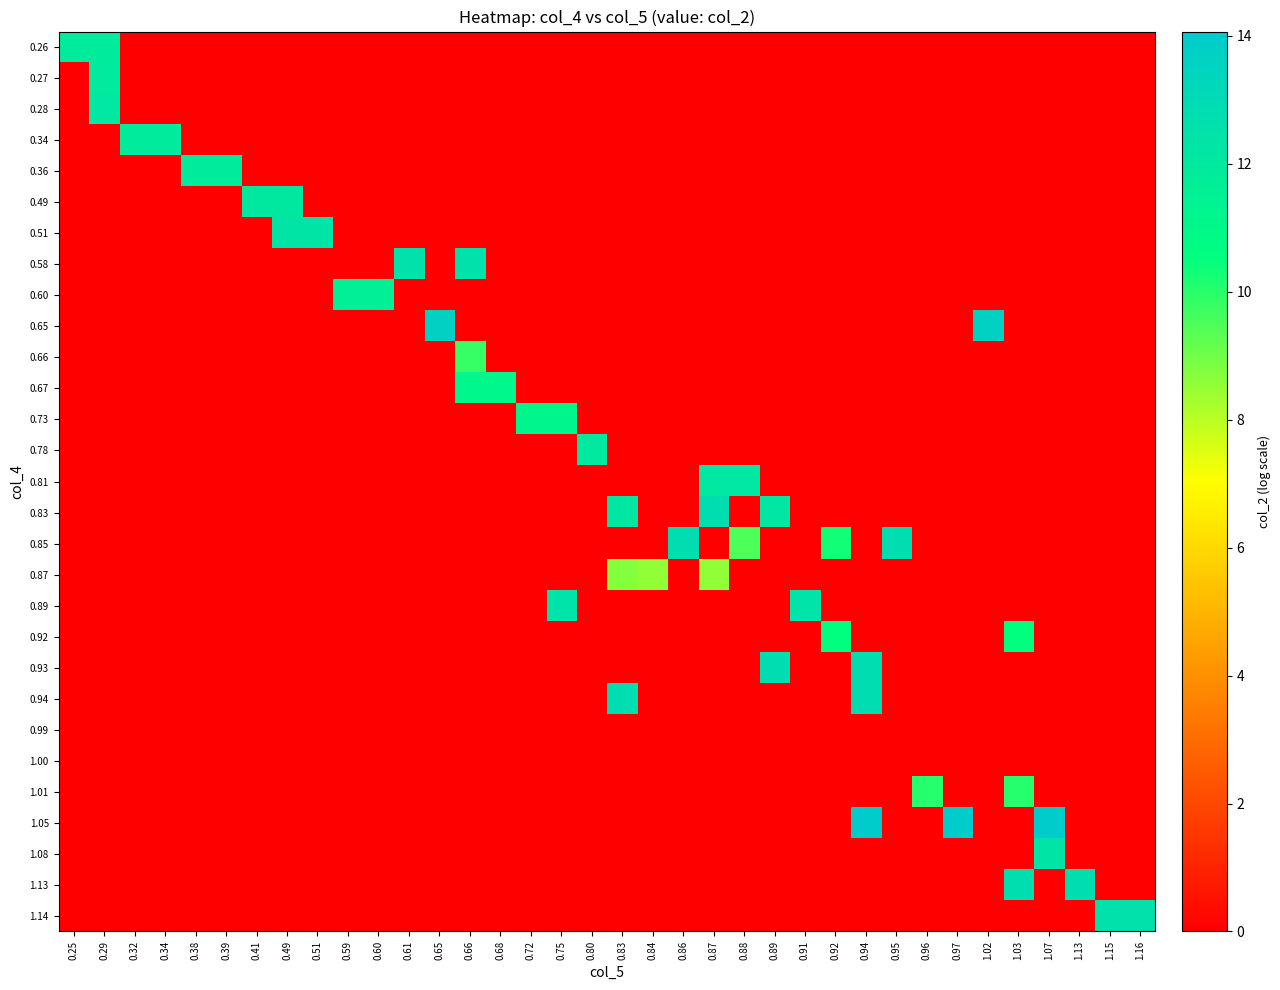

Reading right to left, transcribe all the data shown in this chart.

0.26: 1.16=0.0	1.15=0.0	1.13=0.0	1.07=0.0	1.03=0.0	1.02=0.0	0.97=0.0	0.96=0.0	0.95=0.0	0.94=0.0	0.92=0.0	0.91=0.0	0.89=0.0	0.88=0.0	0.87=0.0	0.86=0.0	0.84=0.0	0.83=0.0	0.80=0.0	0.75=0.0	0.72=0.0	0.68=0.0	0.66=0.0	0.65=0.0	0.61=0.0	0.60=0.0	0.59=0.0	0.51=0.0	0.49=0.0	0.41=0.0	0.39=0.0	0.38=0.0	0.34=0.0	0.32=0.0	0.29=11.8	0.25=11.8
0.27: 1.16=0.0	1.15=0.0	1.13=0.0	1.07=0.0	1.03=0.0	1.02=0.0	0.97=0.0	0.96=0.0	0.95=0.0	0.94=0.0	0.92=0.0	0.91=0.0	0.89=0.0	0.88=0.0	0.87=0.0	0.86=0.0	0.84=0.0	0.83=0.0	0.80=0.0	0.75=0.0	0.72=0.0	0.68=0.0	0.66=0.0	0.65=0.0	0.61=0.0	0.60=0.0	0.59=0.0	0.51=0.0	0.49=0.0	0.41=0.0	0.39=0.0	0.38=0.0	0.34=0.0	0.32=0.0	0.29=11.9	0.25=0.0
0.28: 1.16=0.0	1.15=0.0	1.13=0.0	1.07=0.0	1.03=0.0	1.02=0.0	0.97=0.0	0.96=0.0	0.95=0.0	0.94=0.0	0.92=0.0	0.91=0.0	0.89=0.0	0.88=0.0	0.87=0.0	0.86=0.0	0.84=0.0	0.83=0.0	0.80=0.0	0.75=0.0	0.72=0.0	0.68=0.0	0.66=0.0	0.65=0.0	0.61=0.0	0.60=0.0	0.59=0.0	0.51=0.0	0.49=0.0	0.41=0.0	0.39=0.0	0.38=0.0	0.34=0.0	0.32=0.0	0.29=12.1	0.25=0.0
0.34: 1.16=0.0	1.15=0.0	1.13=0.0	1.07=0.0	1.03=0.0	1.02=0.0	0.97=0.0	0.96=0.0	0.95=0.0	0.94=0.0	0.92=0.0	0.91=0.0	0.89=0.0	0.88=0.0	0.87=0.0	0.86=0.0	0.84=0.0	0.83=0.0	0.80=0.0	0.75=0.0	0.72=0.0	0.68=0.0	0.66=0.0	0.65=0.0	0.61=0.0	0.60=0.0	0.59=0.0	0.51=0.0	0.49=0.0	0.41=0.0	0.39=0.0	0.38=0.0	0.34=11.8	0.32=11.8	0.29=0.0	0.25=0.0
0.36: 1.16=0.0	1.15=0.0	1.13=0.0	1.07=0.0	1.03=0.0	1.02=0.0	0.97=0.0	0.96=0.0	0.95=0.0	0.94=0.0	0.92=0.0	0.91=0.0	0.89=0.0	0.88=0.0	0.87=0.0	0.86=0.0	0.84=0.0	0.83=0.0	0.80=0.0	0.75=0.0	0.72=0.0	0.68=0.0	0.66=0.0	0.65=0.0	0.61=0.0	0.60=0.0	0.59=0.0	0.51=0.0	0.49=0.0	0.41=0.0	0.39=11.9	0.38=11.9	0.34=0.0	0.32=0.0	0.29=0.0	0.25=0.0
0.49: 1.16=0.0	1.15=0.0	1.13=0.0	1.07=0.0	1.03=0.0	1.02=0.0	0.97=0.0	0.96=0.0	0.95=0.0	0.94=0.0	0.92=0.0	0.91=0.0	0.89=0.0	0.88=0.0	0.87=0.0	0.86=0.0	0.84=0.0	0.83=0.0	0.80=0.0	0.75=0.0	0.72=0.0	0.68=0.0	0.66=0.0	0.65=0.0	0.61=0.0	0.60=0.0	0.59=0.0	0.51=0.0	0.49=12.0	0.41=12.0	0.39=0.0	0.38=0.0	0.34=0.0	0.32=0.0	0.29=0.0	0.25=0.0
0.51: 1.16=0.0	1.15=0.0	1.13=0.0	1.07=0.0	1.03=0.0	1.02=0.0	0.97=0.0	0.96=0.0	0.95=0.0	0.94=0.0	0.92=0.0	0.91=0.0	0.89=0.0	0.88=0.0	0.87=0.0	0.86=0.0	0.84=0.0	0.83=0.0	0.80=0.0	0.75=0.0	0.72=0.0	0.68=0.0	0.66=0.0	0.65=0.0	0.61=0.0	0.60=0.0	0.59=0.0	0.51=12.3	0.49=12.3	0.41=0.0	0.39=0.0	0.38=0.0	0.34=0.0	0.32=0.0	0.29=0.0	0.25=0.0
0.58: 1.16=0.0	1.15=0.0	1.13=0.0	1.07=0.0	1.03=0.0	1.02=0.0	0.97=0.0	0.96=0.0	0.95=0.0	0.94=0.0	0.92=0.0	0.91=0.0	0.89=0.0	0.88=0.0	0.87=0.0	0.86=0.0	0.84=0.0	0.83=0.0	0.80=0.0	0.75=0.0	0.72=0.0	0.68=0.0	0.66=12.5	0.65=0.0	0.61=12.5	0.60=0.0	0.59=0.0	0.51=0.0	0.49=0.0	0.41=0.0	0.39=0.0	0.38=0.0	0.34=0.0	0.32=0.0	0.29=0.0	0.25=0.0
0.60: 1.16=0.0	1.15=0.0	1.13=0.0	1.07=0.0	1.03=0.0	1.02=0.0	0.97=0.0	0.96=0.0	0.95=0.0	0.94=0.0	0.92=0.0	0.91=0.0	0.89=0.0	0.88=0.0	0.87=0.0	0.86=0.0	0.84=0.0	0.83=0.0	0.80=0.0	0.75=0.0	0.72=0.0	0.68=0.0	0.66=0.0	0.65=0.0	0.61=0.0	0.60=11.6	0.59=11.6	0.51=0.0	0.49=0.0	0.41=0.0	0.39=0.0	0.38=0.0	0.34=0.0	0.32=0.0	0.29=0.0	0.25=0.0
0.65: 1.16=0.0	1.15=0.0	1.13=0.0	1.07=0.0	1.03=0.0	1.02=13.7	0.97=0.0	0.96=0.0	0.95=0.0	0.94=0.0	0.92=0.0	0.91=0.0	0.89=0.0	0.88=0.0	0.87=0.0	0.86=0.0	0.84=0.0	0.83=0.0	0.80=0.0	0.75=0.0	0.72=0.0	0.68=0.0	0.66=0.0	0.65=13.7	0.61=0.0	0.60=0.0	0.59=0.0	0.51=0.0	0.49=0.0	0.41=0.0	0.39=0.0	0.38=0.0	0.34=0.0	0.32=0.0	0.29=0.0	0.25=0.0
0.66: 1.16=0.0	1.15=0.0	1.13=0.0	1.07=0.0	1.03=0.0	1.02=0.0	0.97=0.0	0.96=0.0	0.95=0.0	0.94=0.0	0.92=0.0	0.91=0.0	0.89=0.0	0.88=0.0	0.87=0.0	0.86=0.0	0.84=0.0	0.83=0.0	0.80=0.0	0.75=0.0	0.72=0.0	0.68=0.0	0.66=9.8	0.65=0.0	0.61=0.0	0.60=0.0	0.59=0.0	0.51=0.0	0.49=0.0	0.41=0.0	0.39=0.0	0.38=0.0	0.34=0.0	0.32=0.0	0.29=0.0	0.25=0.0
0.67: 1.16=0.0	1.15=0.0	1.13=0.0	1.07=0.0	1.03=0.0	1.02=0.0	0.97=0.0	0.96=0.0	0.95=0.0	0.94=0.0	0.92=0.0	0.91=0.0	0.89=0.0	0.88=0.0	0.87=0.0	0.86=0.0	0.84=0.0	0.83=0.0	0.80=0.0	0.75=0.0	0.72=0.0	0.68=11.1	0.66=11.1	0.65=0.0	0.61=0.0	0.60=0.0	0.59=0.0	0.51=0.0	0.49=0.0	0.41=0.0	0.39=0.0	0.38=0.0	0.34=0.0	0.32=0.0	0.29=0.0	0.25=0.0
0.73: 1.16=0.0	1.15=0.0	1.13=0.0	1.07=0.0	1.03=0.0	1.02=0.0	0.97=0.0	0.96=0.0	0.95=0.0	0.94=0.0	0.92=0.0	0.91=0.0	0.89=0.0	0.88=0.0	0.87=0.0	0.86=0.0	0.84=0.0	0.83=0.0	0.80=0.0	0.75=11.2	0.72=11.2	0.68=0.0	0.66=0.0	0.65=0.0	0.61=0.0	0.60=0.0	0.59=0.0	0.51=0.0	0.49=0.0	0.41=0.0	0.39=0.0	0.38=0.0	0.34=0.0	0.32=0.0	0.29=0.0	0.25=0.0
0.78: 1.16=0.0	1.15=0.0	1.13=0.0	1.07=0.0	1.03=0.0	1.02=0.0	0.97=0.0	0.96=0.0	0.95=0.0	0.94=0.0	0.92=0.0	0.91=0.0	0.89=0.0	0.88=0.0	0.87=0.0	0.86=0.0	0.84=0.0	0.83=0.0	0.80=12.0	0.75=0.0	0.72=0.0	0.68=0.0	0.66=0.0	0.65=0.0	0.61=0.0	0.60=0.0	0.59=0.0	0.51=0.0	0.49=0.0	0.41=0.0	0.39=0.0	0.38=0.0	0.34=0.0	0.32=0.0	0.29=0.0	0.25=0.0
0.81: 1.16=0.0	1.15=0.0	1.13=0.0	1.07=0.0	1.03=0.0	1.02=0.0	0.97=0.0	0.96=0.0	0.95=0.0	0.94=0.0	0.92=0.0	0.91=0.0	0.89=0.0	0.88=12.1	0.87=12.1	0.86=0.0	0.84=0.0	0.83=0.0	0.80=0.0	0.75=0.0	0.72=0.0	0.68=0.0	0.66=0.0	0.65=0.0	0.61=0.0	0.60=0.0	0.59=0.0	0.51=0.0	0.49=0.0	0.41=0.0	0.39=0.0	0.38=0.0	0.34=0.0	0.32=0.0	0.29=0.0	0.25=0.0
0.83: 1.16=0.0	1.15=0.0	1.13=0.0	1.07=0.0	1.03=0.0	1.02=0.0	0.97=0.0	0.96=0.0	0.95=0.0	0.94=0.0	0.92=0.0	0.91=0.0	0.89=12.2	0.88=0.0	0.87=12.8	0.86=0.0	0.84=0.0	0.83=12.2	0.80=0.0	0.75=0.0	0.72=0.0	0.68=0.0	0.66=0.0	0.65=0.0	0.61=0.0	0.60=0.0	0.59=0.0	0.51=0.0	0.49=0.0	0.41=0.0	0.39=0.0	0.38=0.0	0.34=0.0	0.32=0.0	0.29=0.0	0.25=0.0
0.85: 1.16=0.0	1.15=0.0	1.13=0.0	1.07=0.0	1.03=0.0	1.02=0.0	0.97=0.0	0.96=0.0	0.95=12.8	0.94=0.0	0.92=10.3	0.91=0.0	0.89=0.0	0.88=9.5	0.87=0.0	0.86=12.8	0.84=0.0	0.83=0.0	0.80=0.0	0.75=0.0	0.72=0.0	0.68=0.0	0.66=0.0	0.65=0.0	0.61=0.0	0.60=0.0	0.59=0.0	0.51=0.0	0.49=0.0	0.41=0.0	0.39=0.0	0.38=0.0	0.34=0.0	0.32=0.0	0.29=0.0	0.25=0.0
0.87: 1.16=0.0	1.15=0.0	1.13=0.0	1.07=0.0	1.03=0.0	1.02=0.0	0.97=0.0	0.96=0.0	0.95=0.0	0.94=0.0	0.92=0.0	0.91=0.0	0.89=0.0	0.88=0.0	0.87=8.5	0.86=0.0	0.84=8.5	0.83=8.7	0.80=0.0	0.75=0.0	0.72=0.0	0.68=0.0	0.66=0.0	0.65=0.0	0.61=0.0	0.60=0.0	0.59=0.0	0.51=0.0	0.49=0.0	0.41=0.0	0.39=0.0	0.38=0.0	0.34=0.0	0.32=0.0	0.29=0.0	0.25=0.0
0.89: 1.16=0.0	1.15=0.0	1.13=0.0	1.07=0.0	1.03=0.0	1.02=0.0	0.97=0.0	0.96=0.0	0.95=0.0	0.94=0.0	0.92=0.0	0.91=12.5	0.89=0.0	0.88=0.0	0.87=0.0	0.86=0.0	0.84=0.0	0.83=0.0	0.80=0.0	0.75=12.5	0.72=0.0	0.68=0.0	0.66=0.0	0.65=0.0	0.61=0.0	0.60=0.0	0.59=0.0	0.51=0.0	0.49=0.0	0.41=0.0	0.39=0.0	0.38=0.0	0.34=0.0	0.32=0.0	0.29=0.0	0.25=0.0
0.92: 1.16=0.0	1.15=0.0	1.13=0.0	1.07=0.0	1.03=10.5	1.02=0.0	0.97=0.0	0.96=0.0	0.95=0.0	0.94=0.0	0.92=10.5	0.91=0.0	0.89=0.0	0.88=0.0	0.87=0.0	0.86=0.0	0.84=0.0	0.83=0.0	0.80=0.0	0.75=0.0	0.72=0.0	0.68=0.0	0.66=0.0	0.65=0.0	0.61=0.0	0.60=0.0	0.59=0.0	0.51=0.0	0.49=0.0	0.41=0.0	0.39=0.0	0.38=0.0	0.34=0.0	0.32=0.0	0.29=0.0	0.25=0.0
0.93: 1.16=0.0	1.15=0.0	1.13=0.0	1.07=0.0	1.03=0.0	1.02=0.0	0.97=0.0	0.96=0.0	0.95=0.0	0.94=12.8	0.92=0.0	0.91=0.0	0.89=12.8	0.88=0.0	0.87=0.0	0.86=0.0	0.84=0.0	0.83=0.0	0.80=0.0	0.75=0.0	0.72=0.0	0.68=0.0	0.66=0.0	0.65=0.0	0.61=0.0	0.60=0.0	0.59=0.0	0.51=0.0	0.49=0.0	0.41=0.0	0.39=0.0	0.38=0.0	0.34=0.0	0.32=0.0	0.29=0.0	0.25=0.0
0.94: 1.16=0.0	1.15=0.0	1.13=0.0	1.07=0.0	1.03=0.0	1.02=0.0	0.97=0.0	0.96=0.0	0.95=0.0	0.94=12.8	0.92=0.0	0.91=0.0	0.89=0.0	0.88=0.0	0.87=0.0	0.86=0.0	0.84=0.0	0.83=12.8	0.80=0.0	0.75=0.0	0.72=0.0	0.68=0.0	0.66=0.0	0.65=0.0	0.61=0.0	0.60=0.0	0.59=0.0	0.51=0.0	0.49=0.0	0.41=0.0	0.39=0.0	0.38=0.0	0.34=0.0	0.32=0.0	0.29=0.0	0.25=0.0
0.99: 1.16=0.0	1.15=0.0	1.13=0.0	1.07=0.0	1.03=0.0	1.02=0.0	0.97=0.0	0.96=0.0	0.95=0.0	0.94=0.0	0.92=0.0	0.91=0.0	0.89=0.0	0.88=0.0	0.87=0.0	0.86=0.0	0.84=0.0	0.83=0.0	0.80=0.0	0.75=0.0	0.72=0.0	0.68=0.0	0.66=0.0	0.65=0.0	0.61=0.0	0.60=0.0	0.59=0.0	0.51=0.0	0.49=0.0	0.41=0.0	0.39=0.0	0.38=0.0	0.34=0.0	0.32=0.0	0.29=0.0	0.25=0.0
1.00: 1.16=0.0	1.15=0.0	1.13=0.0	1.07=0.0	1.03=0.0	1.02=0.0	0.97=0.0	0.96=0.0	0.95=0.0	0.94=0.0	0.92=0.0	0.91=0.0	0.89=0.0	0.88=0.0	0.87=0.0	0.86=0.0	0.84=0.0	0.83=0.0	0.80=0.0	0.75=0.0	0.72=0.0	0.68=0.0	0.66=0.0	0.65=0.0	0.61=0.0	0.60=0.0	0.59=0.0	0.51=0.0	0.49=0.0	0.41=0.0	0.39=0.0	0.38=0.0	0.34=0.0	0.32=0.0	0.29=0.0	0.25=0.0
1.01: 1.16=0.0	1.15=0.0	1.13=0.0	1.07=0.0	1.03=10.0	1.02=0.0	0.97=0.0	0.96=10.0	0.95=0.0	0.94=0.0	0.92=0.0	0.91=0.0	0.89=0.0	0.88=0.0	0.87=0.0	0.86=0.0	0.84=0.0	0.83=0.0	0.80=0.0	0.75=0.0	0.72=0.0	0.68=0.0	0.66=0.0	0.65=0.0	0.61=0.0	0.60=0.0	0.59=0.0	0.51=0.0	0.49=0.0	0.41=0.0	0.39=0.0	0.38=0.0	0.34=0.0	0.32=0.0	0.29=0.0	0.25=0.0
1.05: 1.16=0.0	1.15=0.0	1.13=0.0	1.07=14.1	1.03=0.0	1.02=0.0	0.97=14.1	0.96=0.0	0.95=0.0	0.94=14.1	0.92=0.0	0.91=0.0	0.89=0.0	0.88=0.0	0.87=0.0	0.86=0.0	0.84=0.0	0.83=0.0	0.80=0.0	0.75=0.0	0.72=0.0	0.68=0.0	0.66=0.0	0.65=0.0	0.61=0.0	0.60=0.0	0.59=0.0	0.51=0.0	0.49=0.0	0.41=0.0	0.39=0.0	0.38=0.0	0.34=0.0	0.32=0.0	0.29=0.0	0.25=0.0
1.08: 1.16=0.0	1.15=0.0	1.13=0.0	1.07=12.3	1.03=0.0	1.02=0.0	0.97=0.0	0.96=0.0	0.95=0.0	0.94=0.0	0.92=0.0	0.91=0.0	0.89=0.0	0.88=0.0	0.87=0.0	0.86=0.0	0.84=0.0	0.83=0.0	0.80=0.0	0.75=0.0	0.72=0.0	0.68=0.0	0.66=0.0	0.65=0.0	0.61=0.0	0.60=0.0	0.59=0.0	0.51=0.0	0.49=0.0	0.41=0.0	0.39=0.0	0.38=0.0	0.34=0.0	0.32=0.0	0.29=0.0	0.25=0.0
1.13: 1.16=0.0	1.15=0.0	1.13=12.8	1.07=0.0	1.03=12.8	1.02=0.0	0.97=0.0	0.96=0.0	0.95=0.0	0.94=0.0	0.92=0.0	0.91=0.0	0.89=0.0	0.88=0.0	0.87=0.0	0.86=0.0	0.84=0.0	0.83=0.0	0.80=0.0	0.75=0.0	0.72=0.0	0.68=0.0	0.66=0.0	0.65=0.0	0.61=0.0	0.60=0.0	0.59=0.0	0.51=0.0	0.49=0.0	0.41=0.0	0.39=0.0	0.38=0.0	0.34=0.0	0.32=0.0	0.29=0.0	0.25=0.0
1.14: 1.16=12.5	1.15=12.5	1.13=0.0	1.07=0.0	1.03=0.0	1.02=0.0	0.97=0.0	0.96=0.0	0.95=0.0	0.94=0.0	0.92=0.0	0.91=0.0	0.89=0.0	0.88=0.0	0.87=0.0	0.86=0.0	0.84=0.0	0.83=0.0	0.80=0.0	0.75=0.0	0.72=0.0	0.68=0.0	0.66=0.0	0.65=0.0	0.61=0.0	0.60=0.0	0.59=0.0	0.51=0.0	0.49=0.0	0.41=0.0	0.39=0.0	0.38=0.0	0.34=0.0	0.32=0.0	0.29=0.0	0.25=0.0